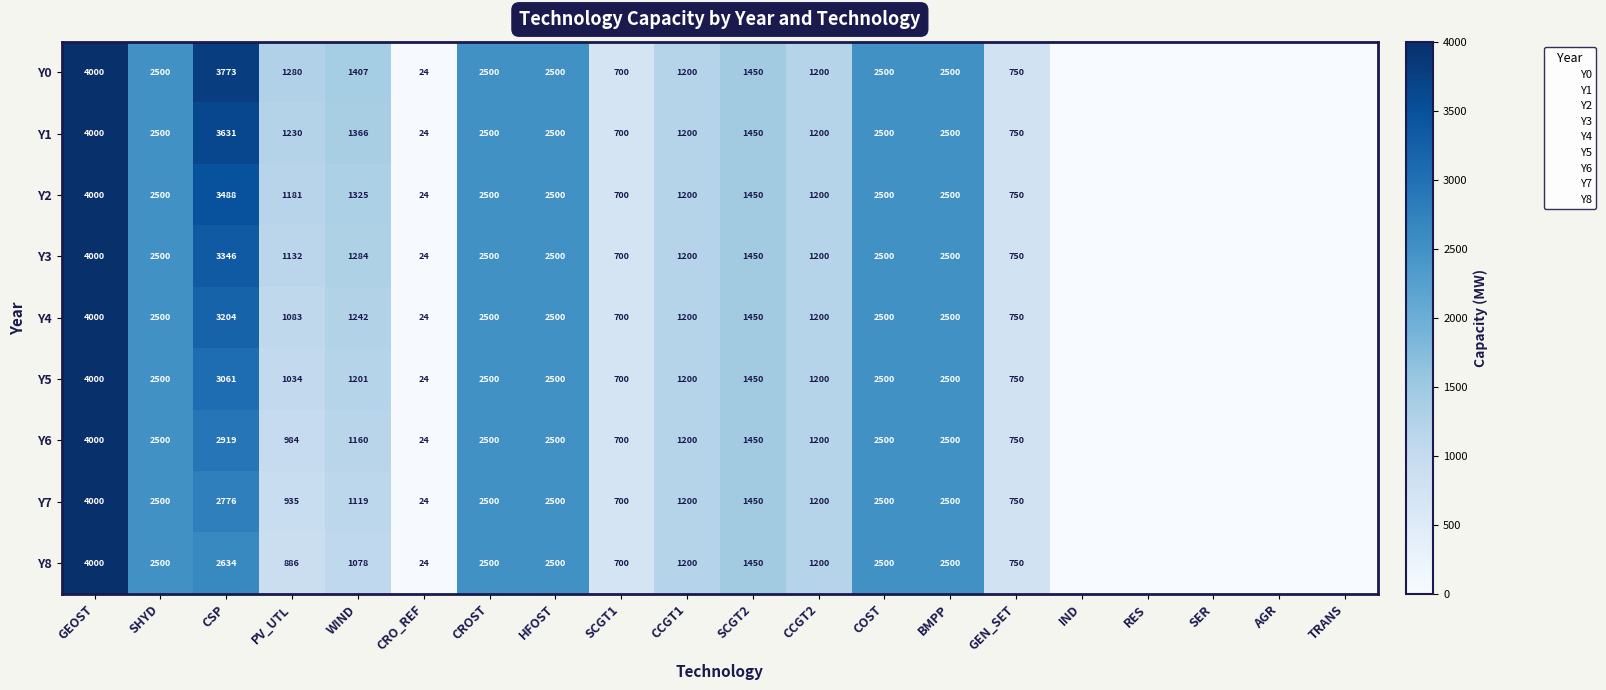

At which label does Y2 first exceed 1200?

GEOST